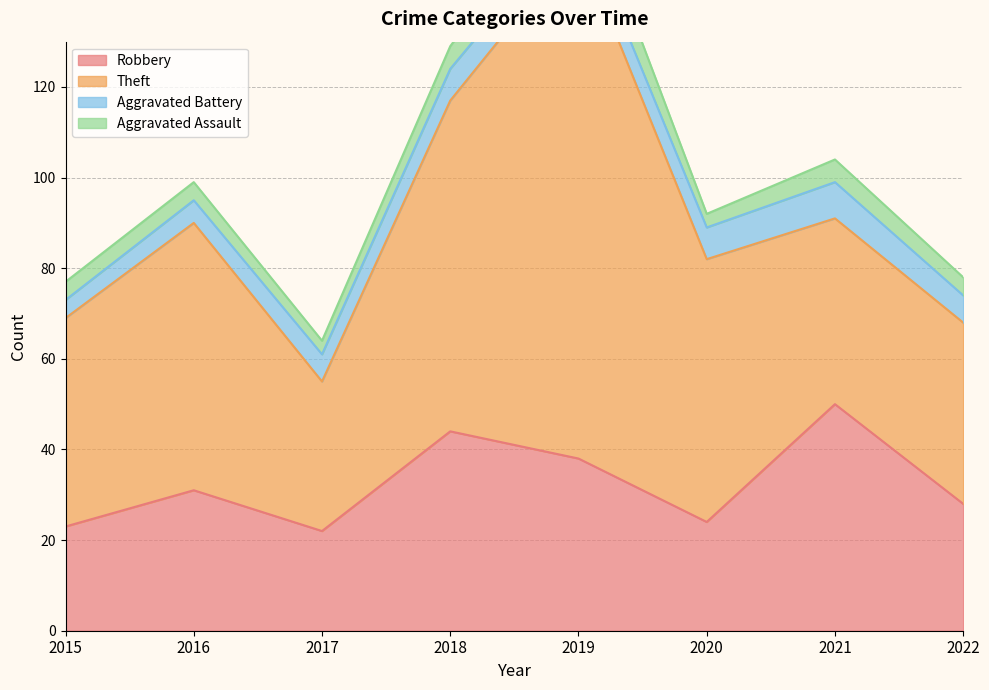

What are all the series names shown in the legend?

Robbery, Theft, Aggravated Battery, Aggravated Assault